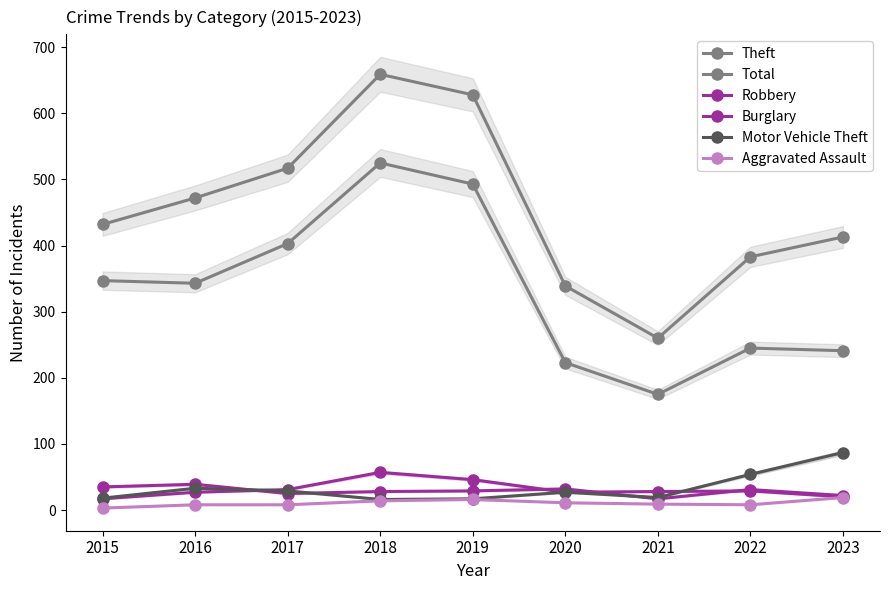

What is the difference between the Total values at 2018 and 2022?

276